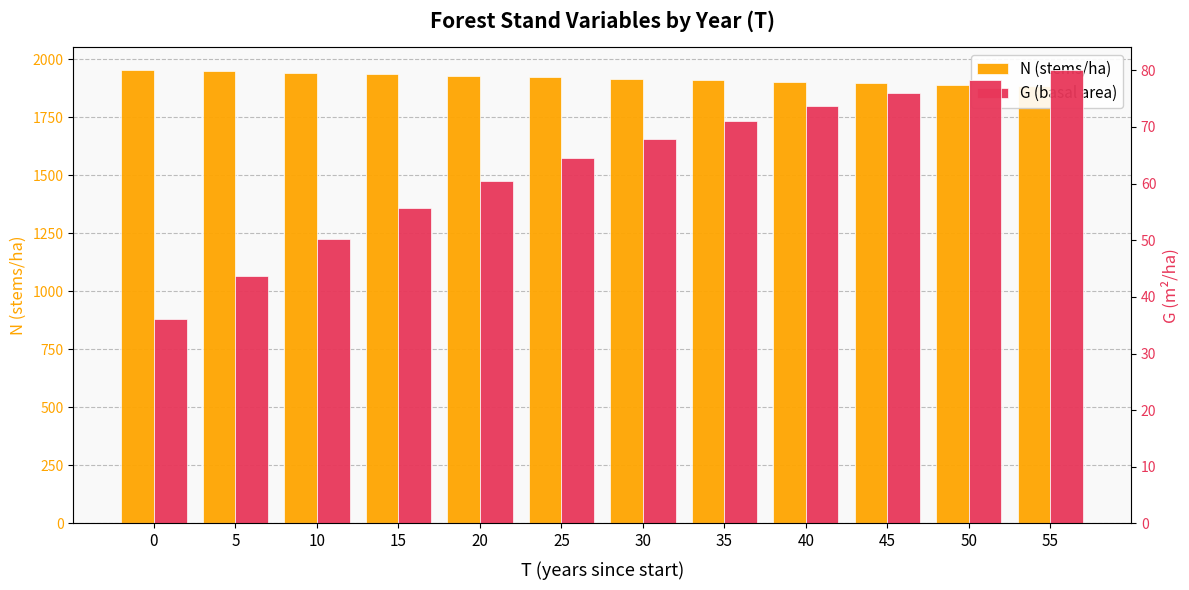

What is the lowest value of the N (stems/ha) series?

1883.0